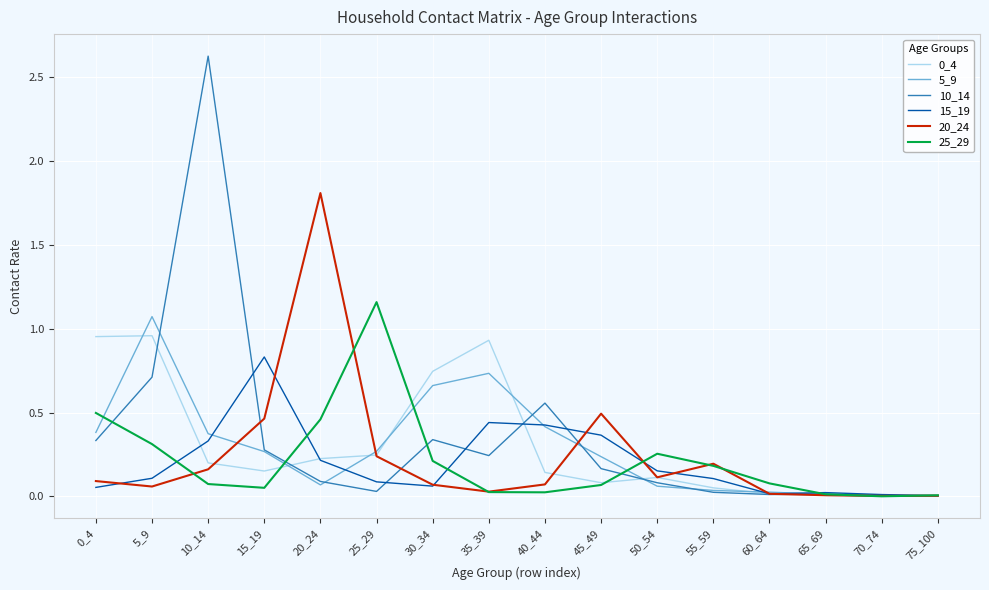

True or false: 25_29 has a value of 0.1 at 15_19.

True